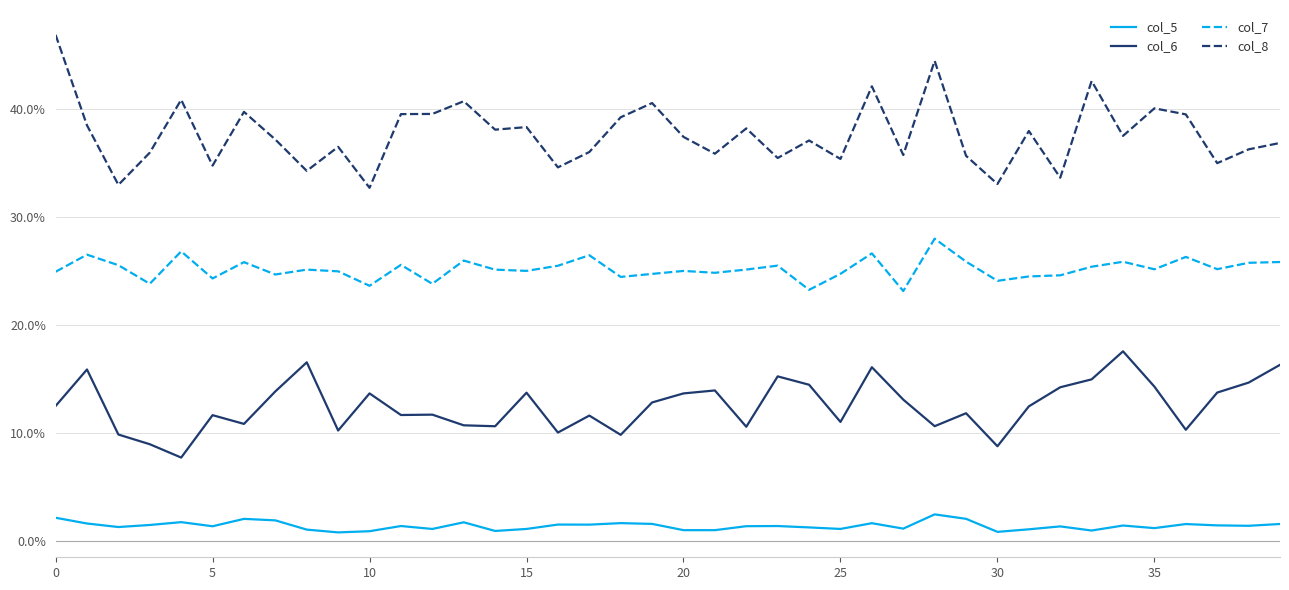

What are all the series names shown in the legend?

col_5, col_6, col_7, col_8